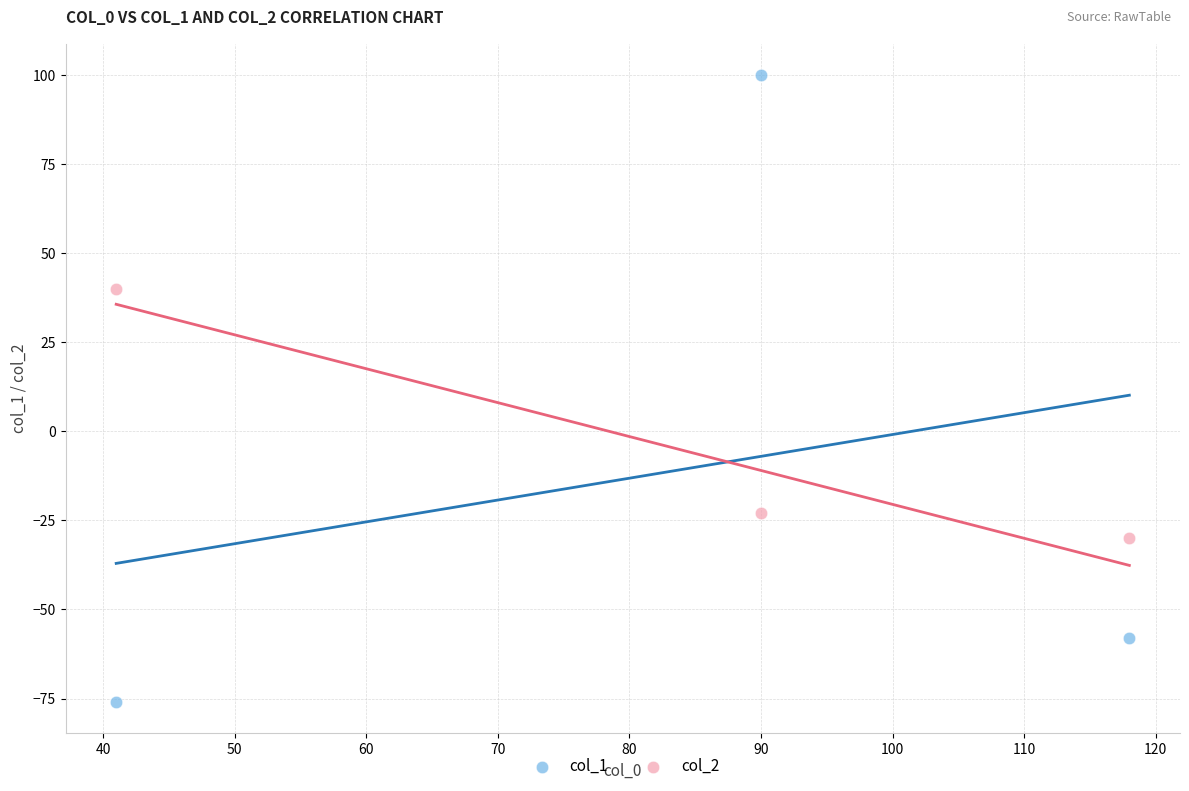

What are all the series names shown in the legend?

col_1, col_2